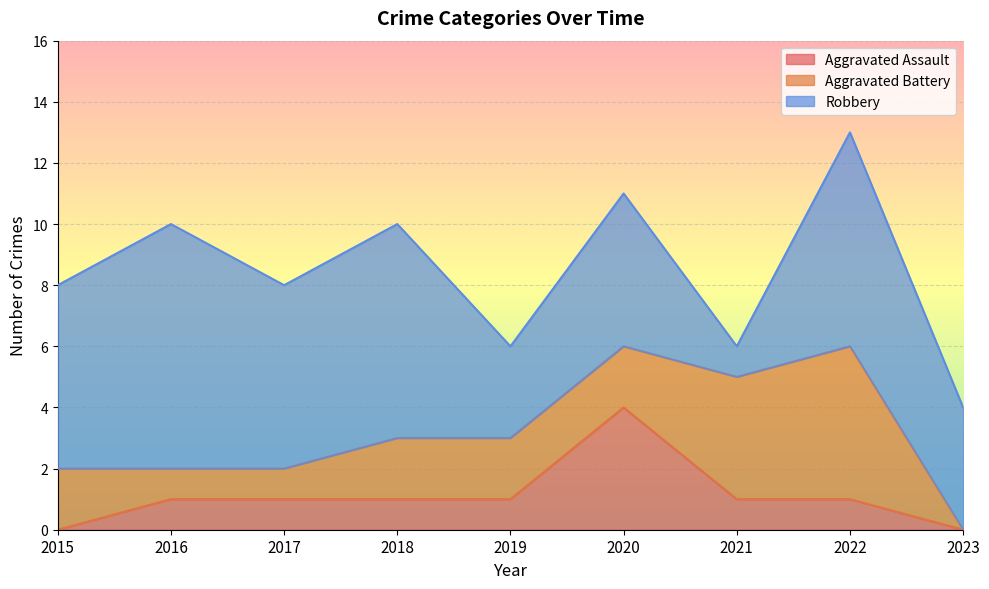

What are all the series names shown in the legend?

Aggravated Assault, Aggravated Battery, Robbery